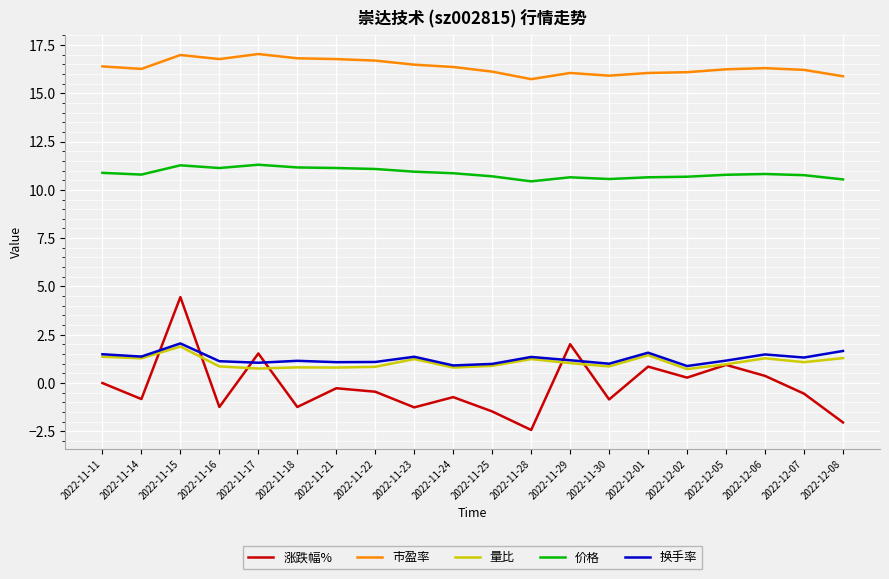

How many lines are shown in the chart?

5